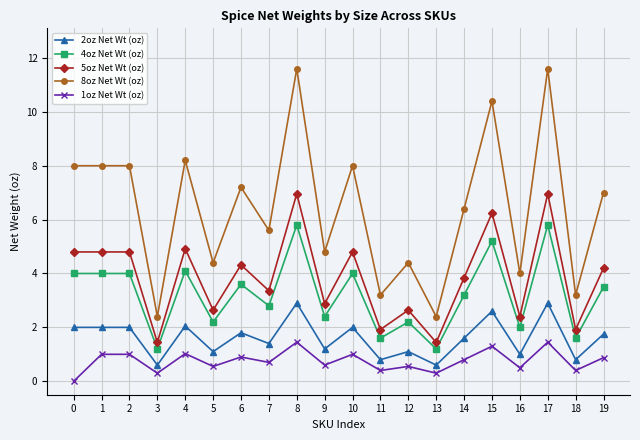

Between 5 and 19, which series saw the biggest shift?

8oz Net Wt (oz)